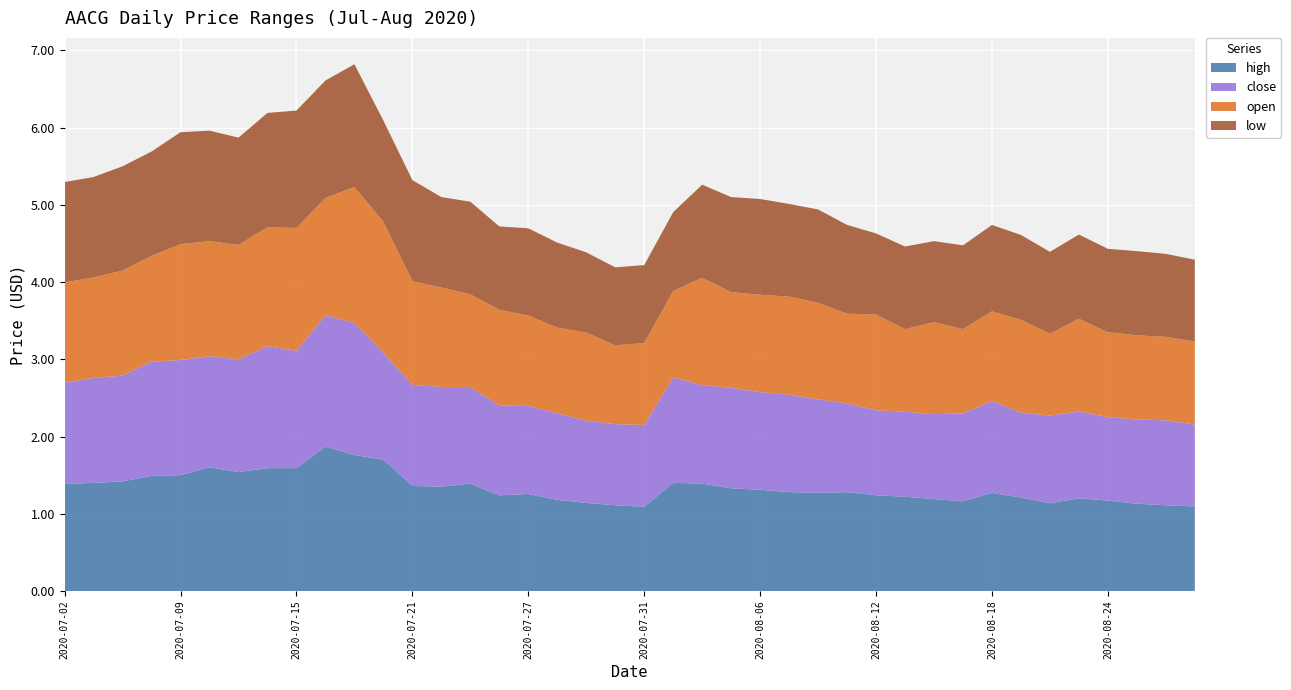

Reading right to left, what are all the values shown in this chart?

high: 1.1	1.1	1.1	1.2	1.2	1.1	1.2	1.3	1.2	1.2	1.2	1.2	1.3	1.3	1.3	1.3	1.3	1.4	1.4	1.1	1.1	1.1	1.2	1.3	1.2	1.4	1.4	1.4	1.7	1.8	1.9	1.6	1.6	1.5	1.6	1.5	1.5	1.4	1.4	1.4
close: 1.1	1.1	1.1	1.1	1.1	1.1	1.1	1.2	1.1	1.1	1.1	1.1	1.1	1.2	1.3	1.3	1.3	1.3	1.4	1.1	1.1	1.1	1.1	1.1	1.2	1.2	1.3	1.3	1.4	1.7	1.7	1.5	1.6	1.5	1.4	1.5	1.5	1.4	1.4	1.3
open: 1.1	1.1	1.1	1.1	1.2	1.1	1.2	1.2	1.1	1.2	1.1	1.2	1.2	1.2	1.3	1.3	1.2	1.4	1.1	1.1	1.0	1.1	1.1	1.2	1.2	1.2	1.3	1.3	1.7	1.8	1.5	1.6	1.5	1.5	1.5	1.5	1.4	1.4	1.3	1.3
low: 1.1	1.1	1.1	1.1	1.1	1.1	1.1	1.1	1.1	1.1	1.1	1.1	1.1	1.2	1.2	1.2	1.2	1.2	1.0	1.0	1.0	1.0	1.1	1.1	1.1	1.2	1.2	1.3	1.3	1.6	1.5	1.5	1.5	1.4	1.4	1.4	1.4	1.4	1.3	1.3